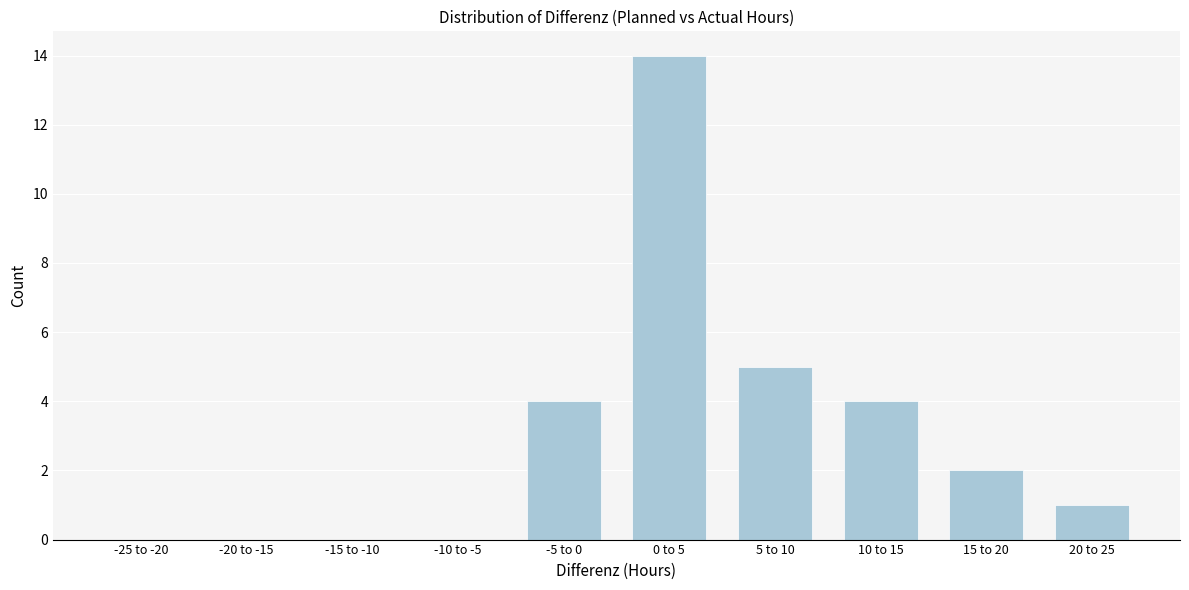

Reading right to left, extract all data points from this chart.

20 to 25=1	15 to 20=2	10 to 15=4	5 to 10=5	0 to 5=14	-5 to 0=4	-10 to -5=0	-15 to -10=0	-20 to -15=0	-25 to -20=0